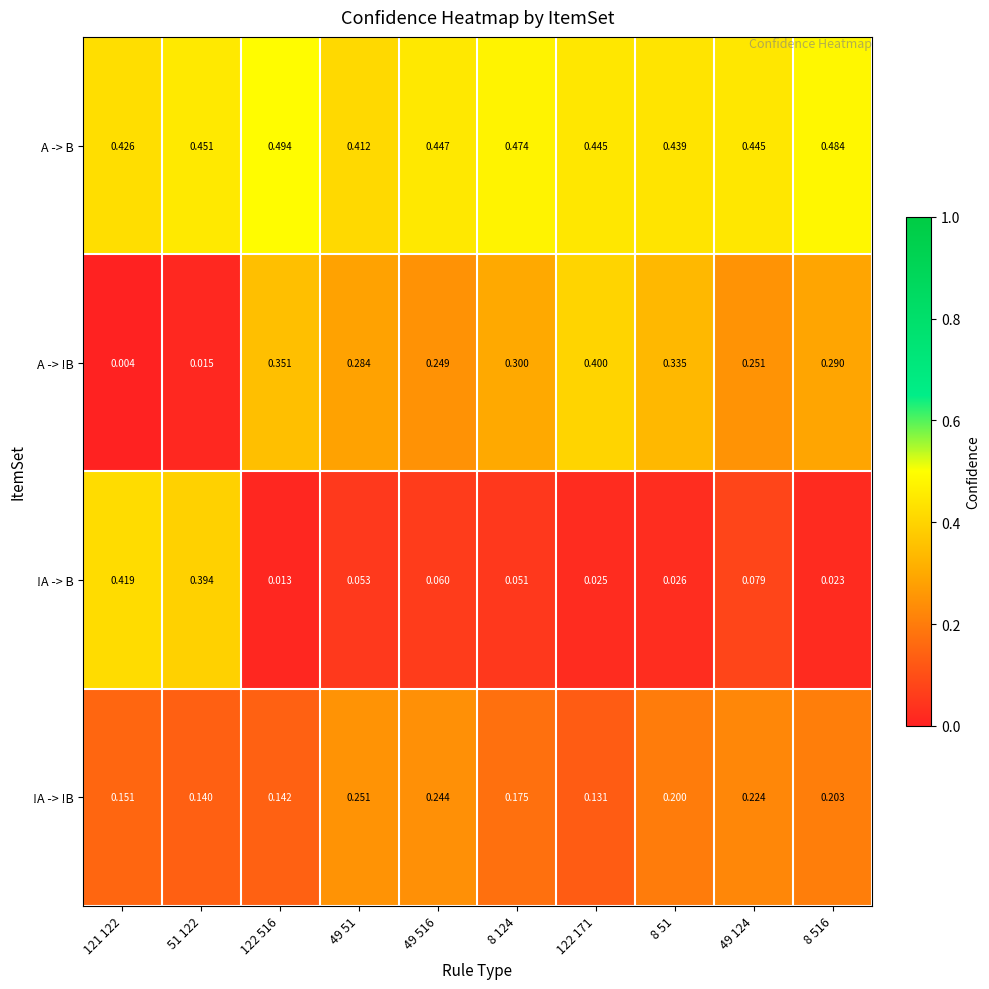

Which series has the widest spread of values?

!A -> B